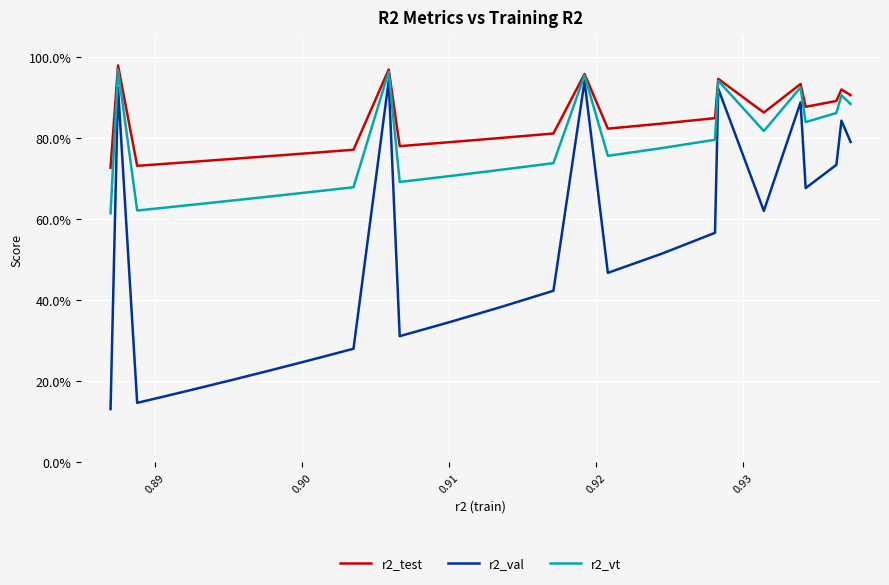

Which series has the largest range (max minus min)?

r2_val